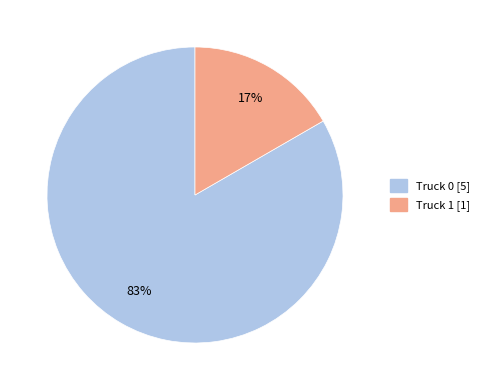

How many slices are in this pie chart?

2